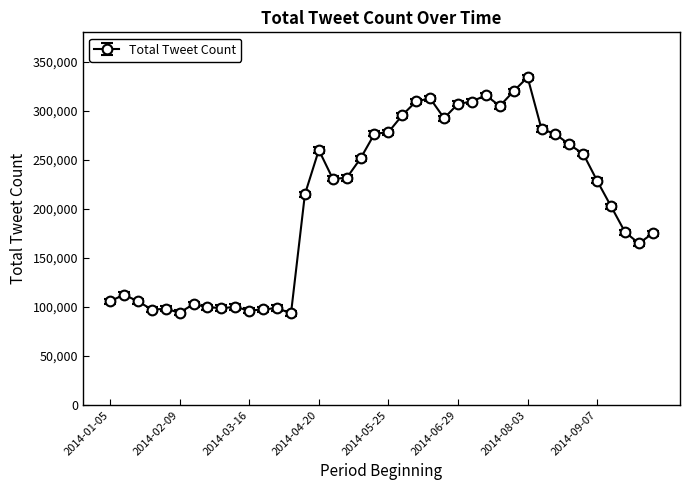

What is the minimum value shown in the chart?

93285